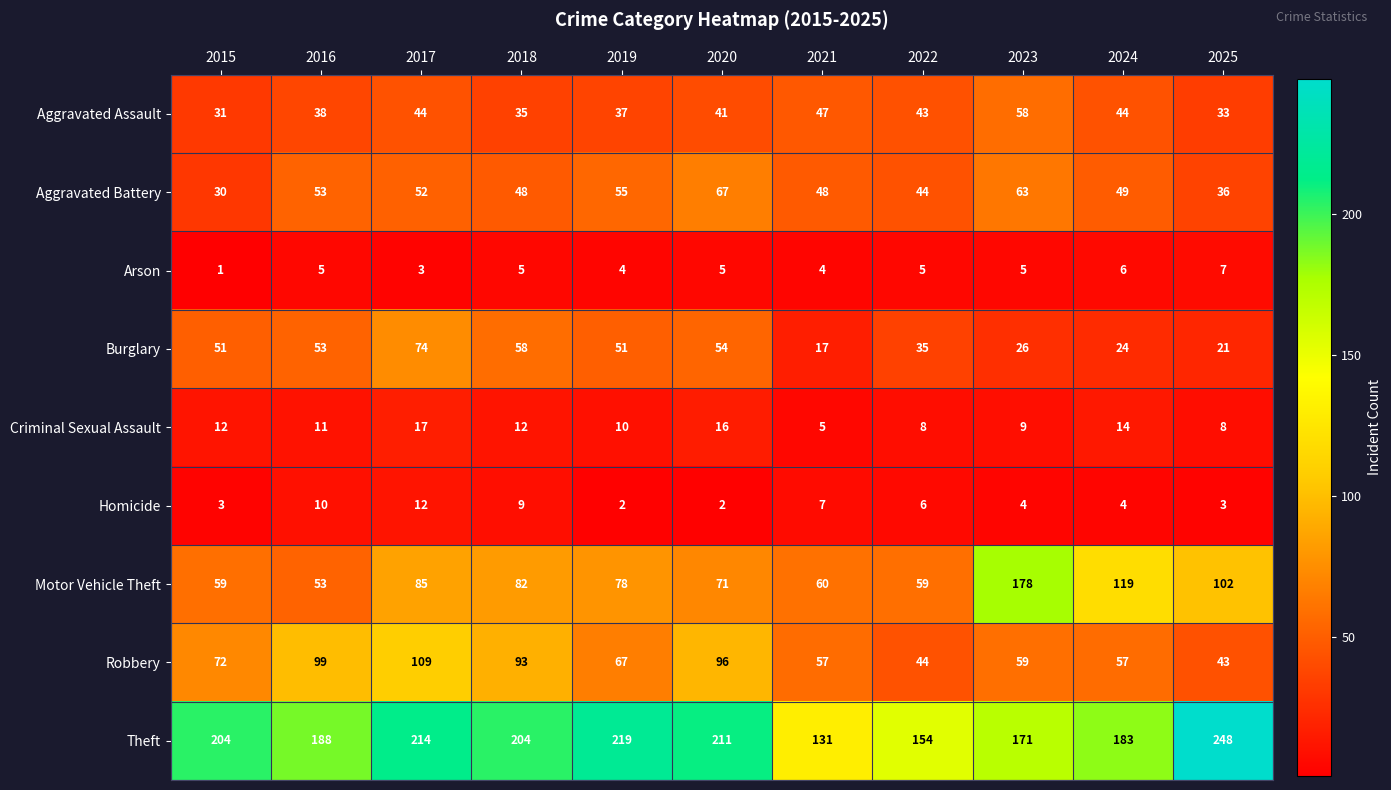

Which category has the lowest value across all series?

2015